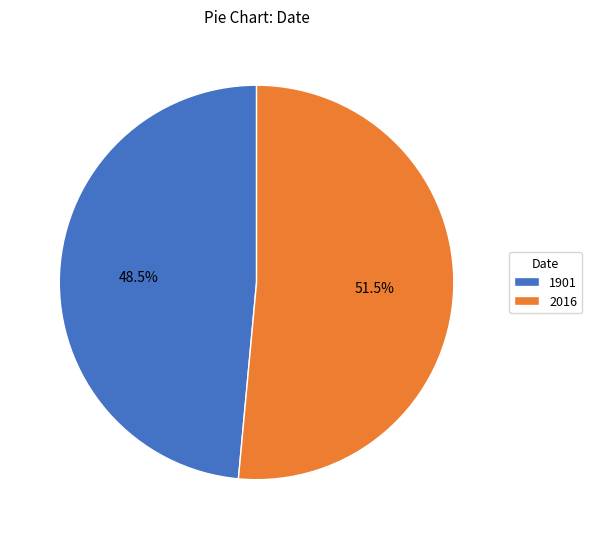

Which has a higher value, 1901 or 2016?

2016